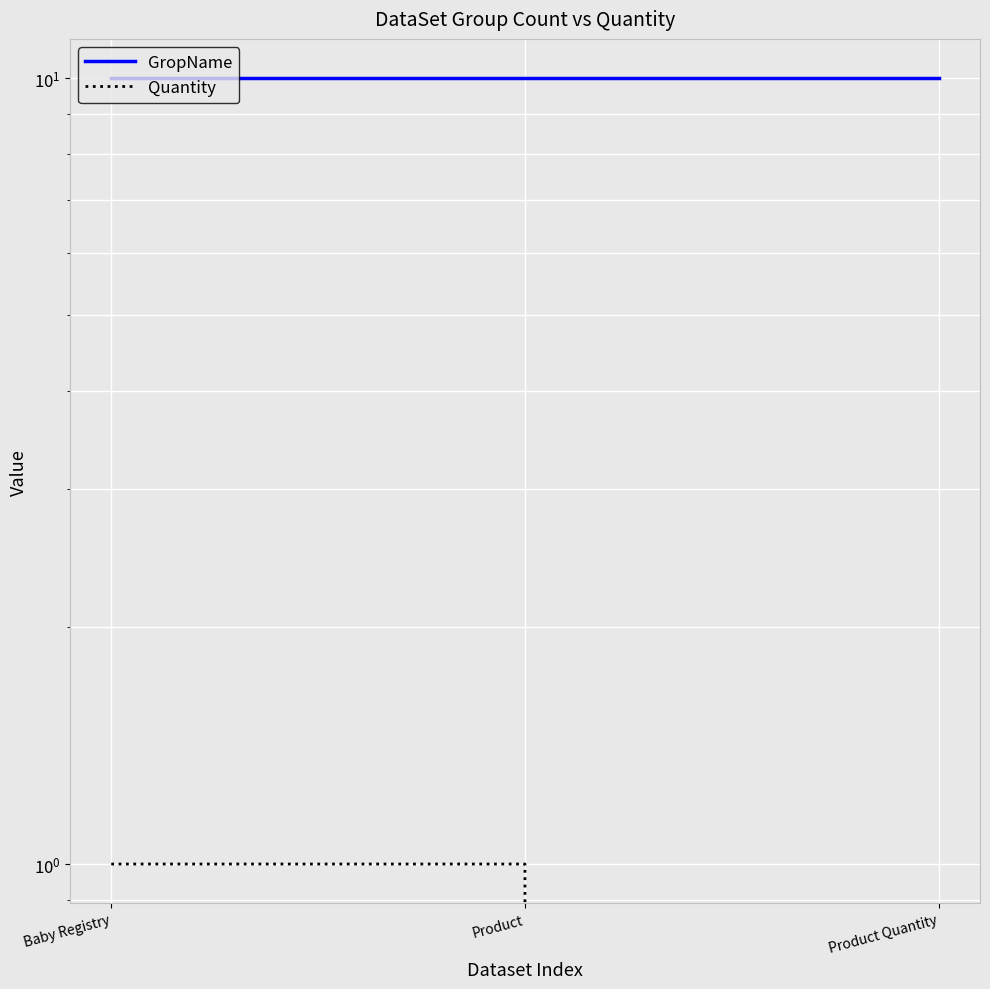

List the labels in order of GropName value, largest first.

Baby Registry, Product, Product Quantity